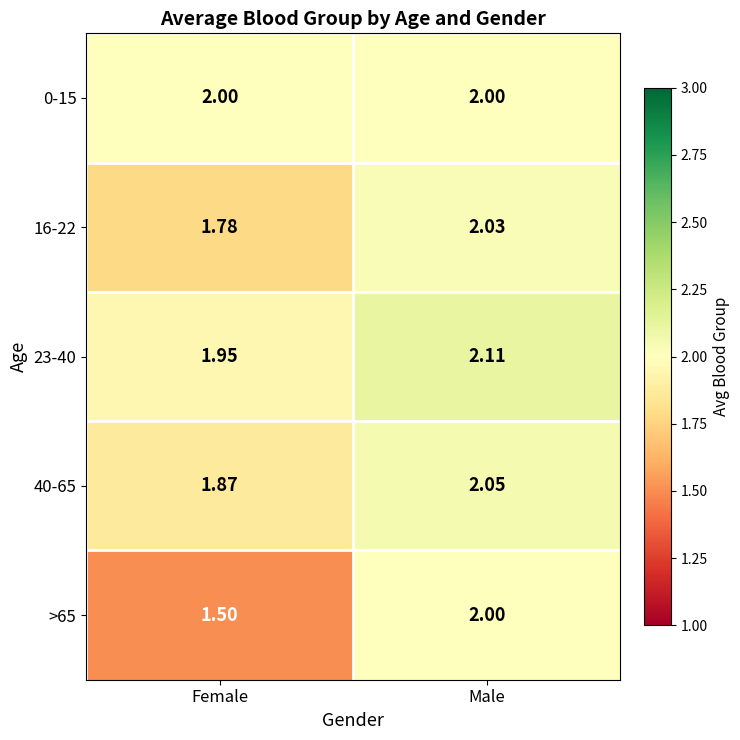

How many series are shown in this chart?

5